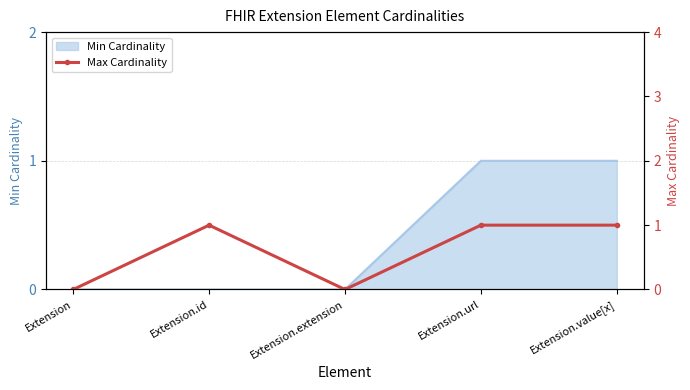

Count the values in the range 0 to 1.

5